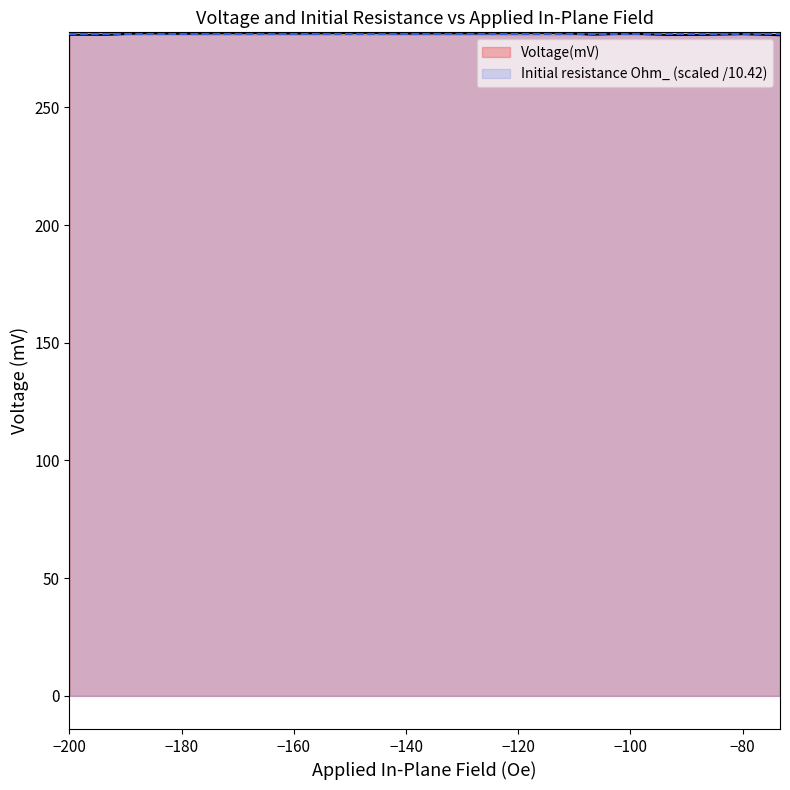

Reading right to left, what are all the values shown in this chart?

-73.3333333333=280.7	-80.0=281.2	-86.6666666667=280.8	-93.3333333333=280.8	-100.0=281.4	-106.666666667=280.9	-113.333333333=281.7	-120.0=281.6	-126.666666667=281.4	-133.333333333=281.5	-140.0=281.4	-146.666666667=281.7	-153.333333333=281.6	-160.0=281.4	-166.666666667=281.6	-173.333333333=281.5	-180.0=281.3	-186.666666667=281.6	-193.333333333=280.9	-200.0=280.9